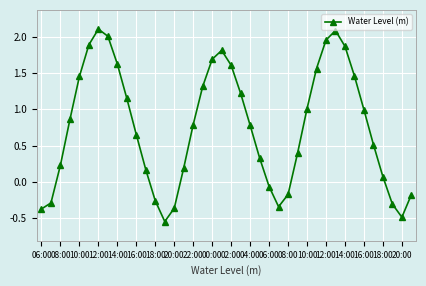

What is the sum of all values?

30.4